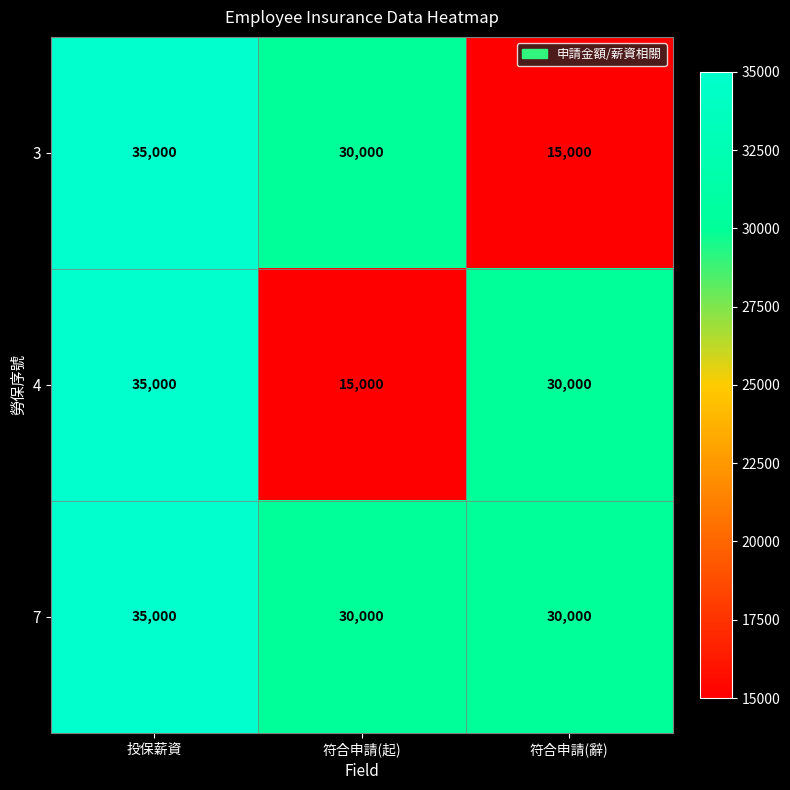

Count the 4 values in the range 15000 to 35000.

3